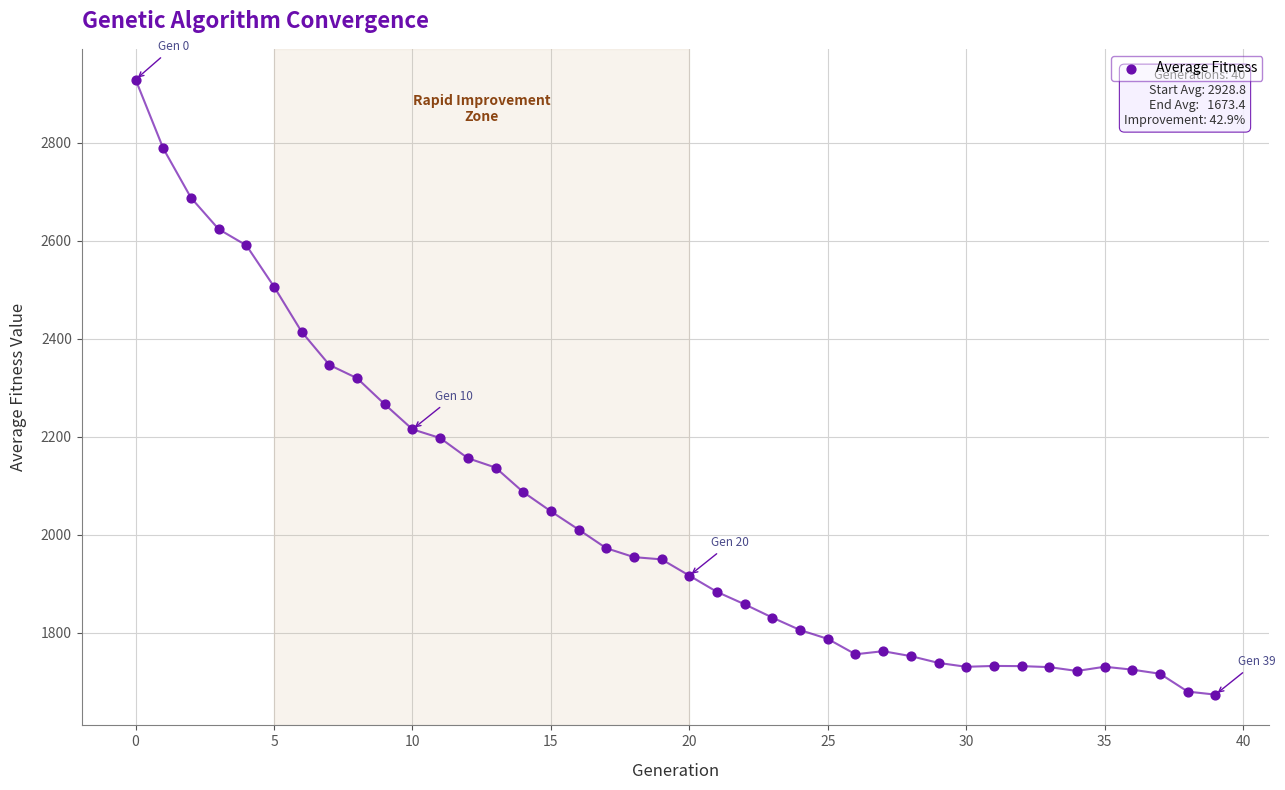

What Y value in the scatter plot is closest to 2301?

2319.2